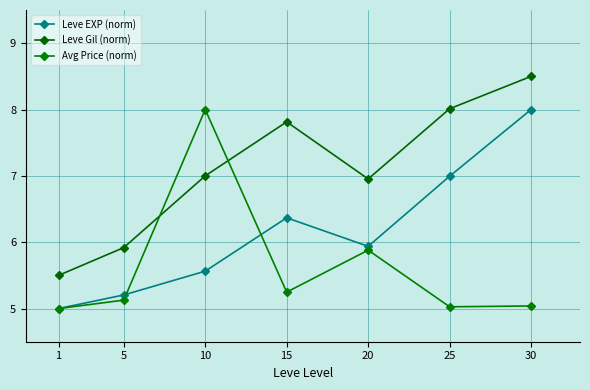

What is the lowest value of the Leve Gil (norm) series?

5.5